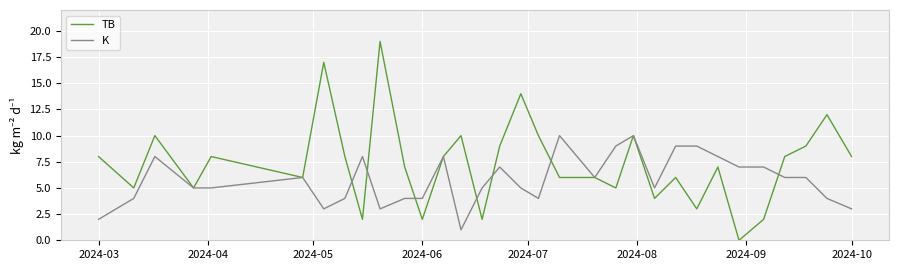

Which series has the largest range (max minus min)?

TB